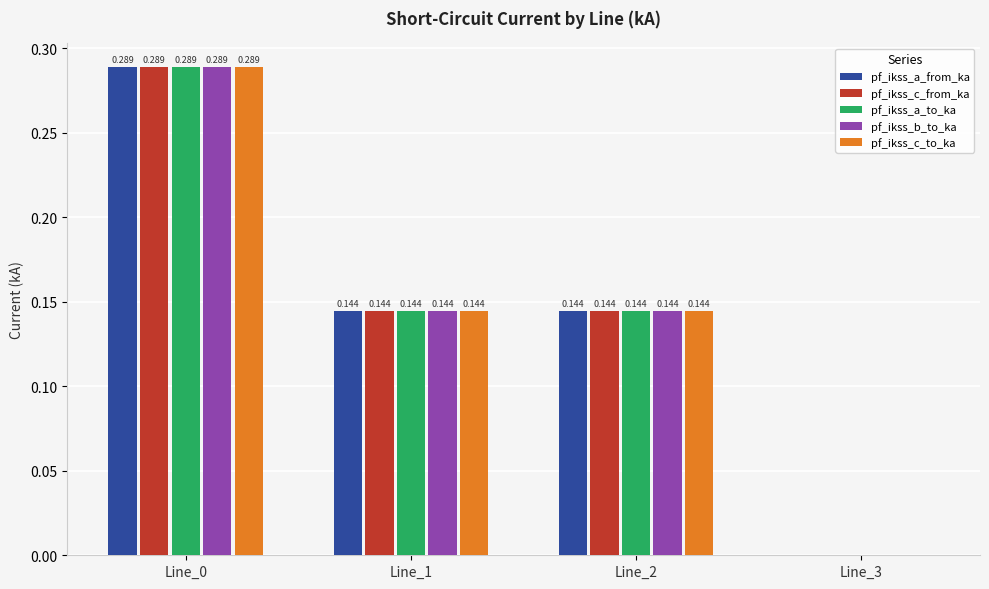

Is the value of pf_ikss_b_to_ka at Line_3 greater than the value of pf_ikss_a_from_ka at Line_2?

No